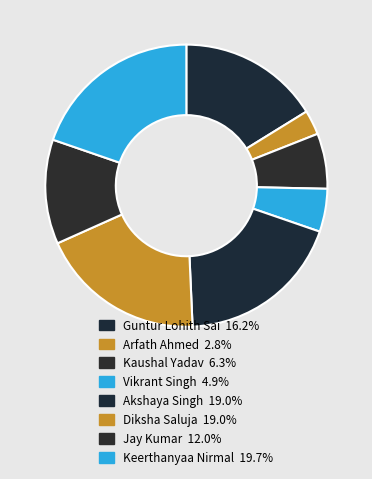

Count the number of slices in the pie.

8